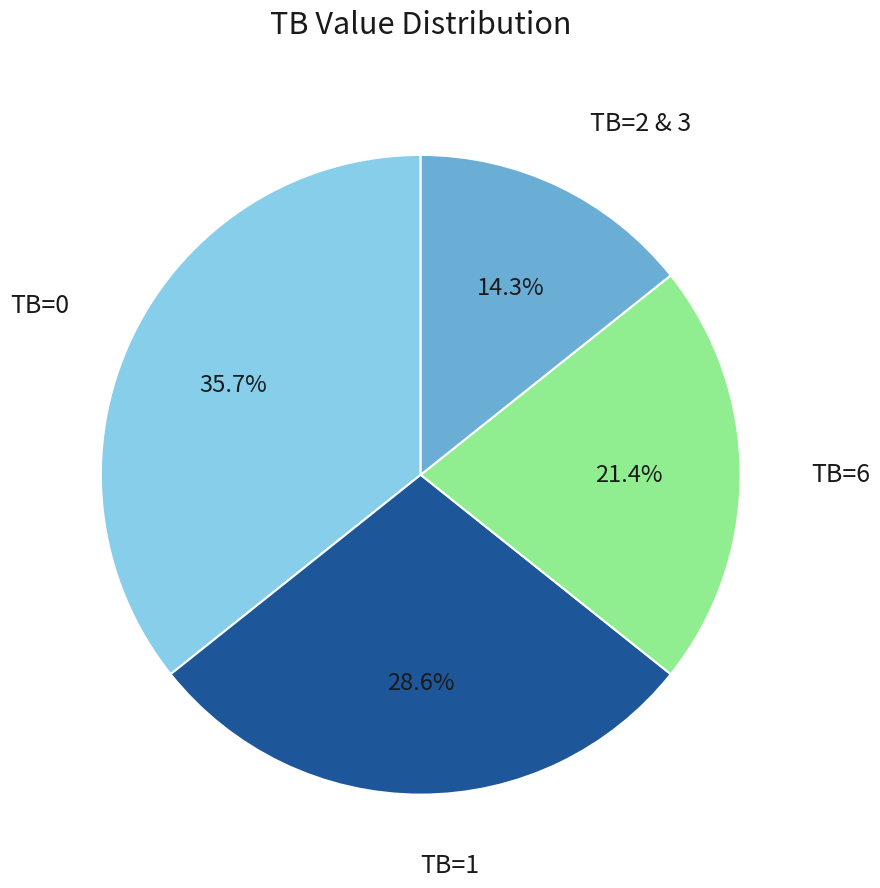

Is there a majority slice in this chart?

No